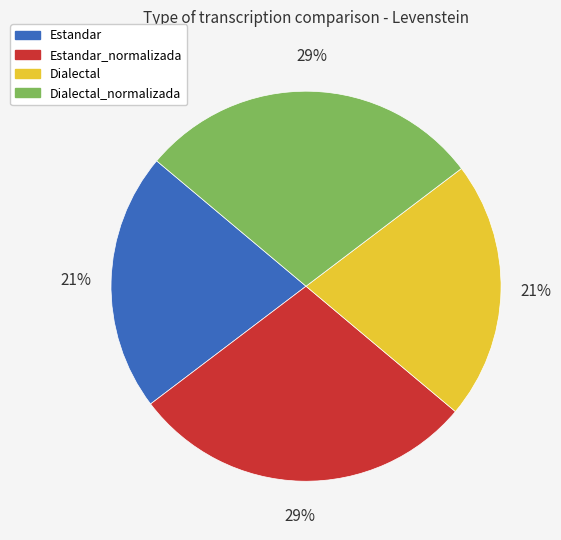

To the nearest percent, what percentage of the pie is Dialectal?

21%